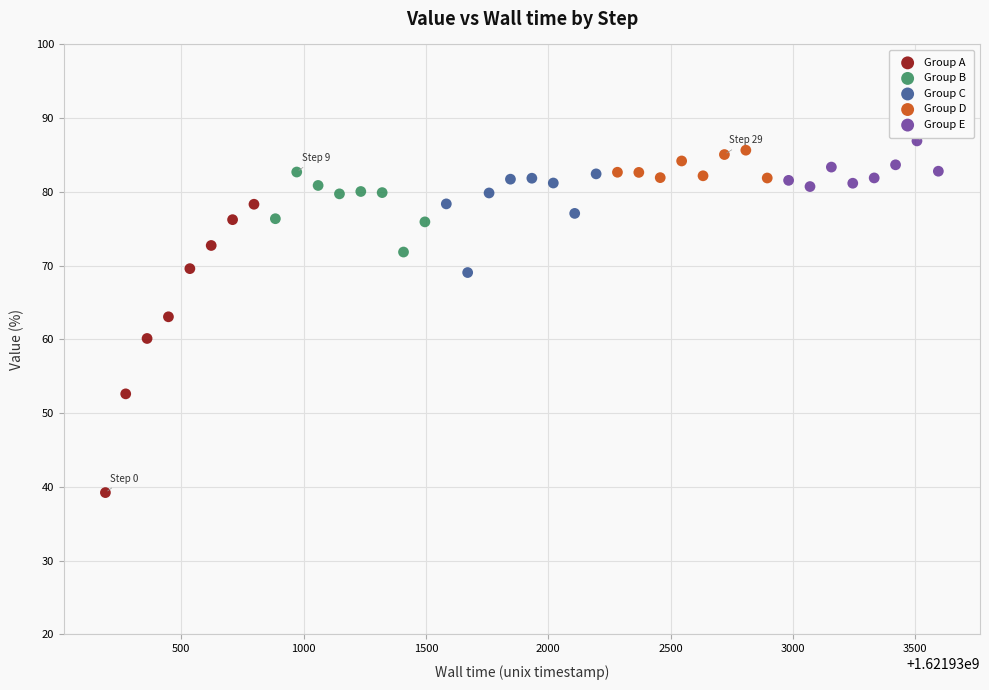

Which series contains the highest Y value?

Group E